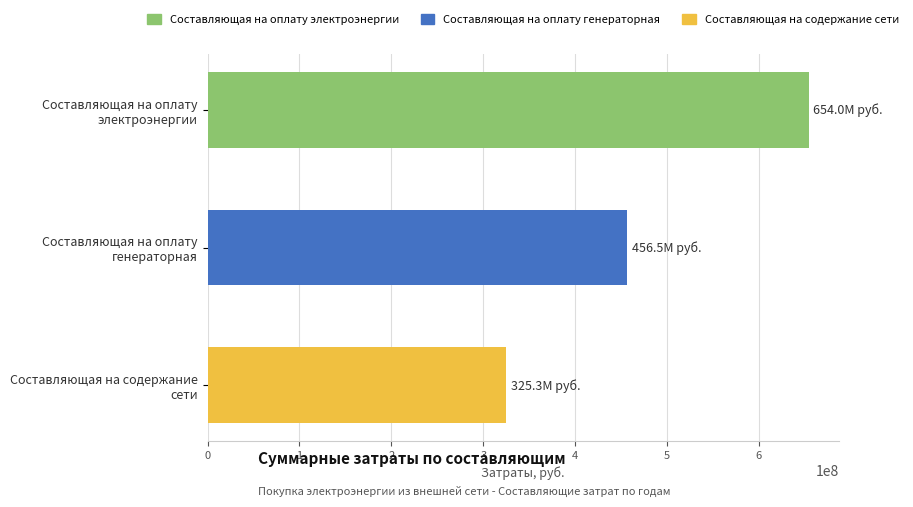

What is the sum of all values?

1435841103.6